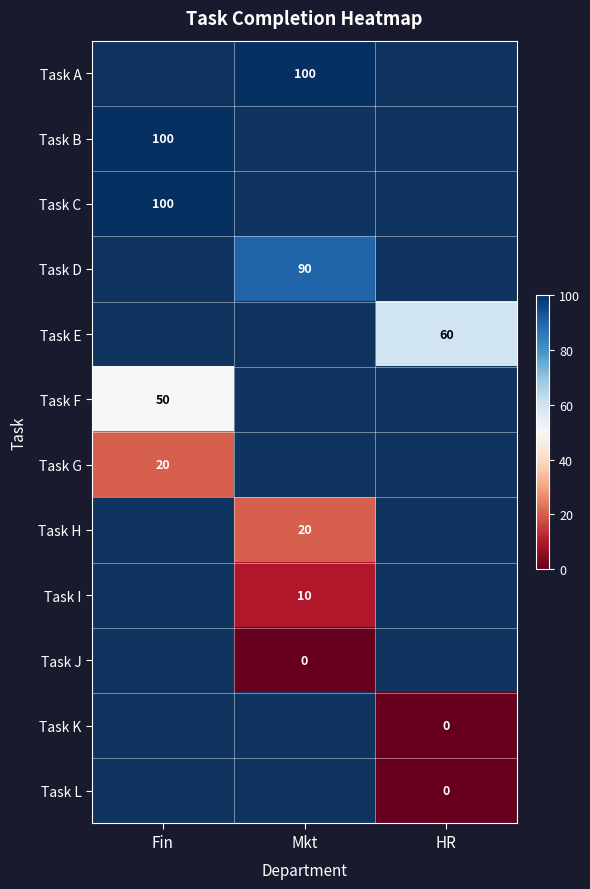

What is the difference between the highest and lowest values at Mkt?

100.0